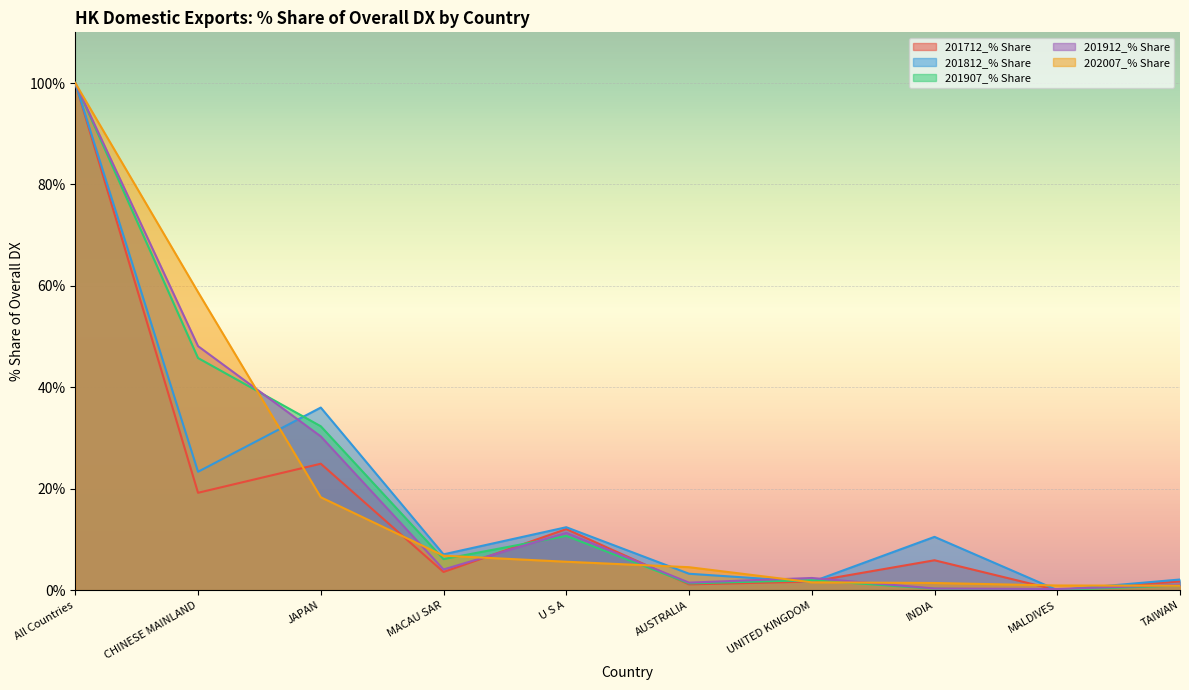

Reading left to right, transcribe all the data shown in this chart.

201712_% Share: 100.0	19.2	24.9	3.6	12.0	1.1	1.7	5.9	0.0	1.7
201812_% Share: 100.0	23.3	36.0	7.1	12.4	3.2	1.6	10.5	0.0	2.1
201907_% Share: 100.0	45.8	32.3	6.1	10.7	1.3	2.0	0.3	0.1	0.9
201912_% Share: 100.0	48.1	30.3	4.1	11.3	1.5	2.4	0.3	0.2	1.0
202007_% Share: 100.0	58.8	18.3	6.8	5.6	4.5	1.5	1.4	0.9	0.9